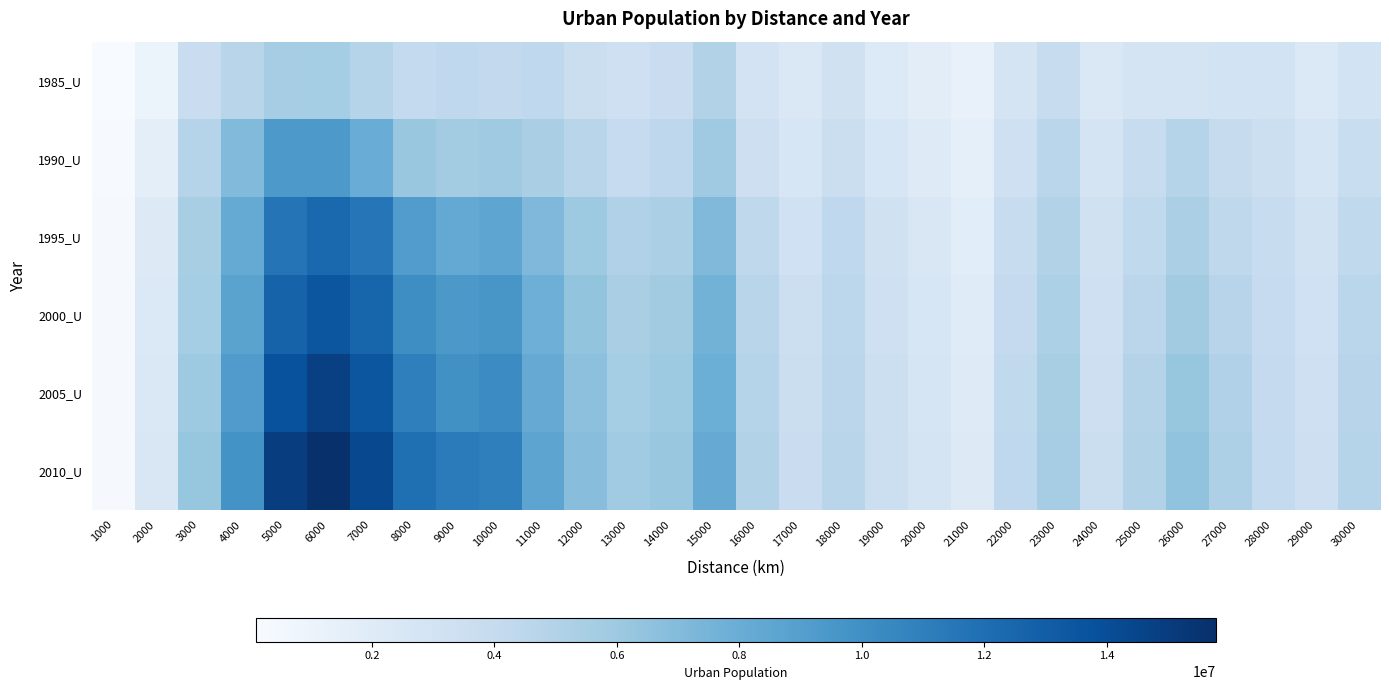

Between 14000 and 11000, which is larger?

11000